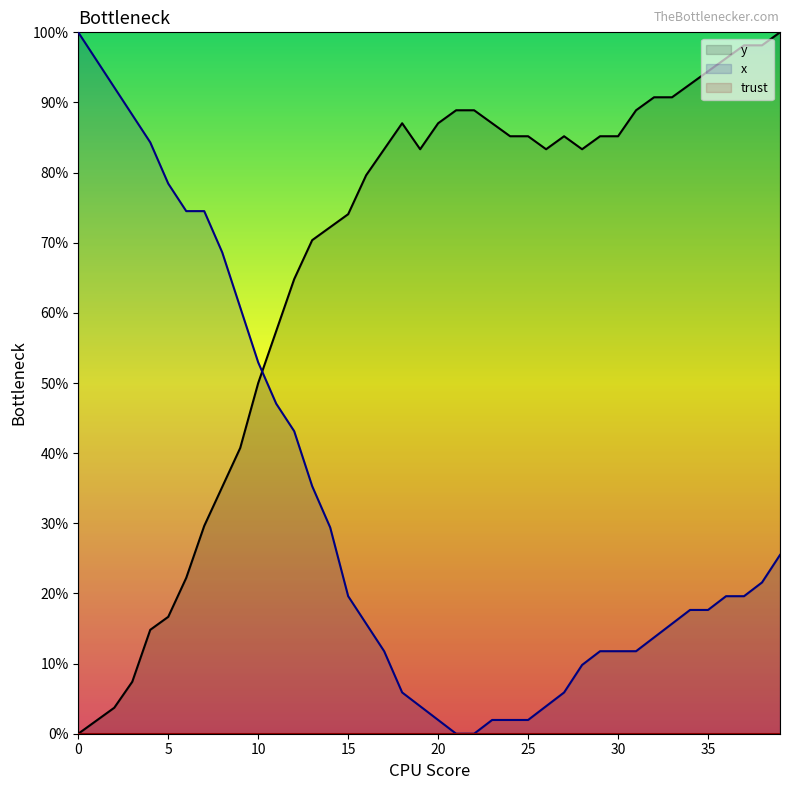

Reading left to right, list all the values displayed in this chart.

y: 0=0.0	1=1.9	2=3.7	3=7.4	4=14.8	5=16.7	6=22.2	7=29.6	8=35.2	9=40.7	10=50.0	11=57.4	12=64.8	13=70.4	14=72.2	15=74.1	16=79.6	17=83.3	18=87.0	19=83.3	20=87.0	21=88.9	22=88.9	23=87.0	24=85.2	25=85.2	26=83.3	27=85.2	28=83.3	29=85.2	30=85.2	31=88.9	32=90.7	33=90.7	34=92.6	35=94.4	36=96.3	37=98.1	38=98.1	39=100.0
x: 0=100.0	1=96.1	2=92.2	3=88.2	4=84.3	5=78.4	6=74.5	7=74.5	8=68.6	9=60.8	10=52.9	11=47.1	12=43.1	13=35.3	14=29.4	15=19.6	16=15.7	17=11.8	18=5.9	19=3.9	20=2.0	21=0.0	22=0.0	23=2.0	24=2.0	25=2.0	26=3.9	27=5.9	28=9.8	29=11.8	30=11.8	31=11.8	32=13.7	33=15.7	34=17.6	35=17.6	36=19.6	37=19.6	38=21.6	39=25.5